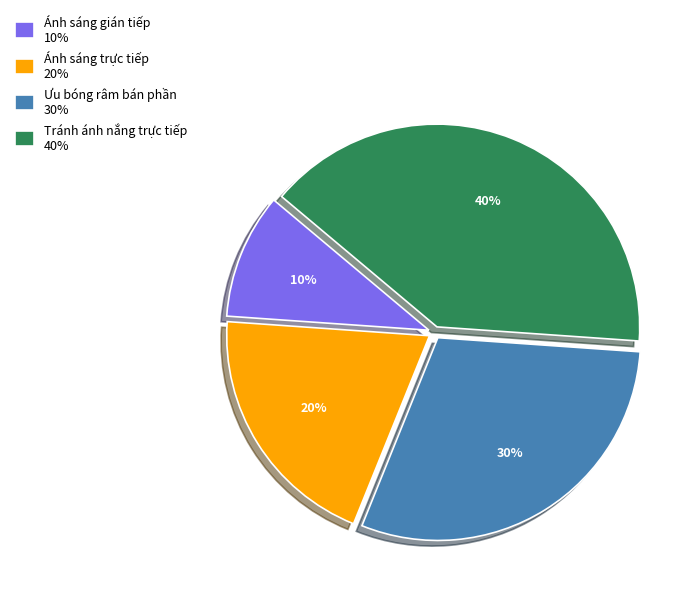

Combined, do Ưu bóng râm bán phần 30% and Ánh sáng gián tiếp 10% account for over 50%?

No